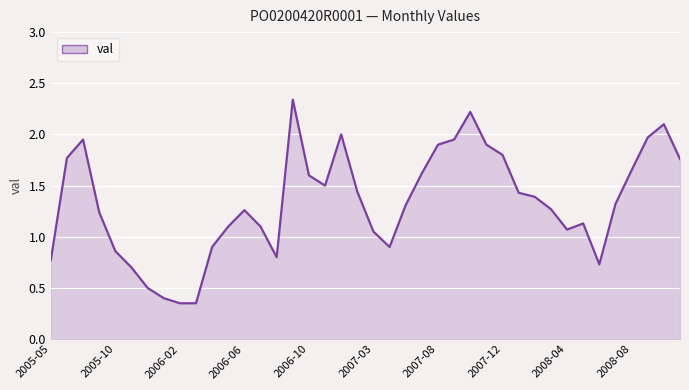

Is this an area chart (filled region under the line)?

Yes